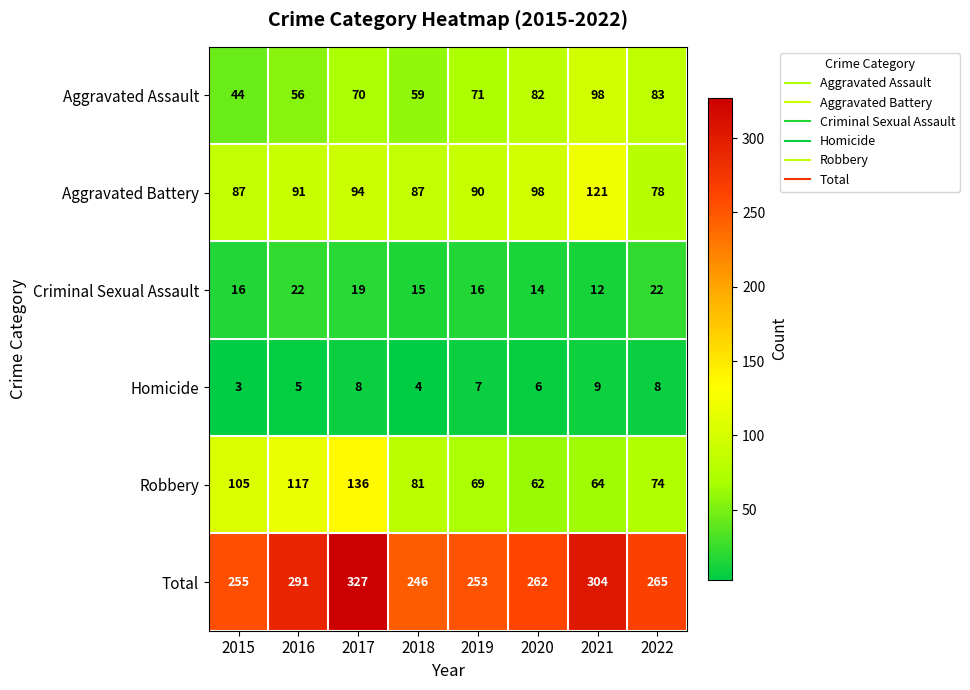

What is the spread (max minus min) of values at 2017?

319